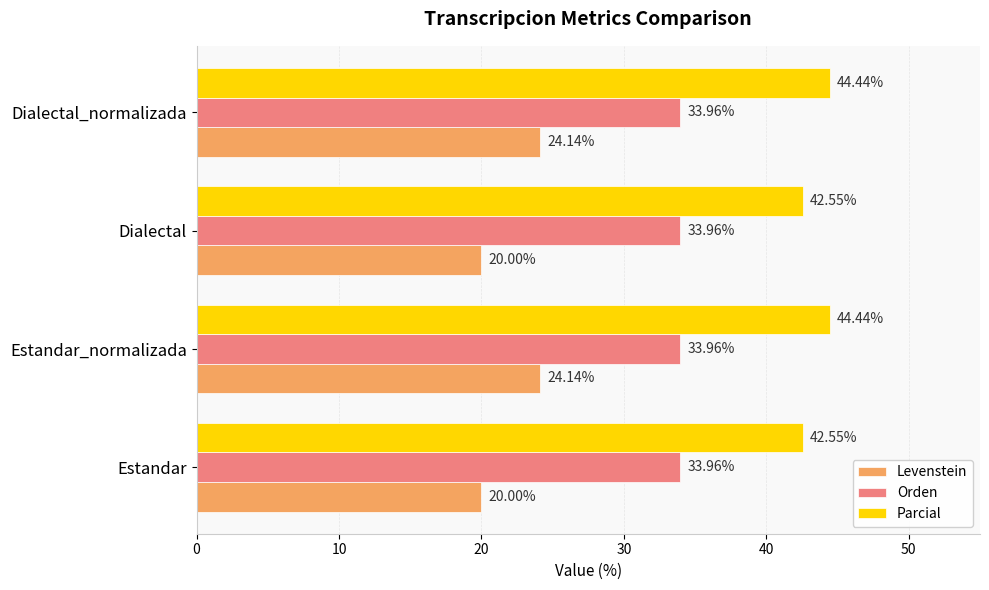

Which series has the largest total across all categories?

Parcial